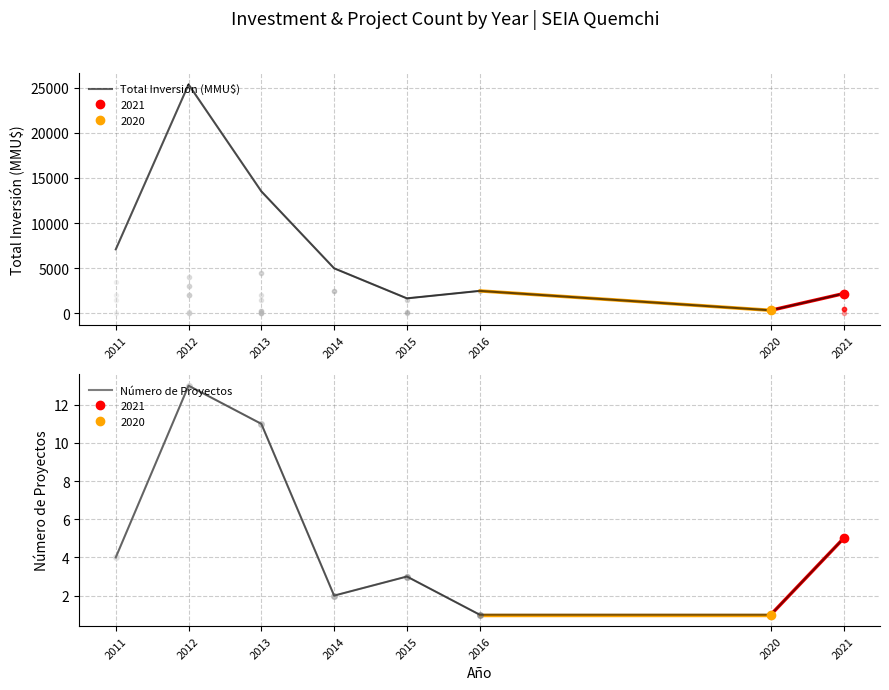

Where is the first local minimum for Total Inversión (MMU$)?

2015